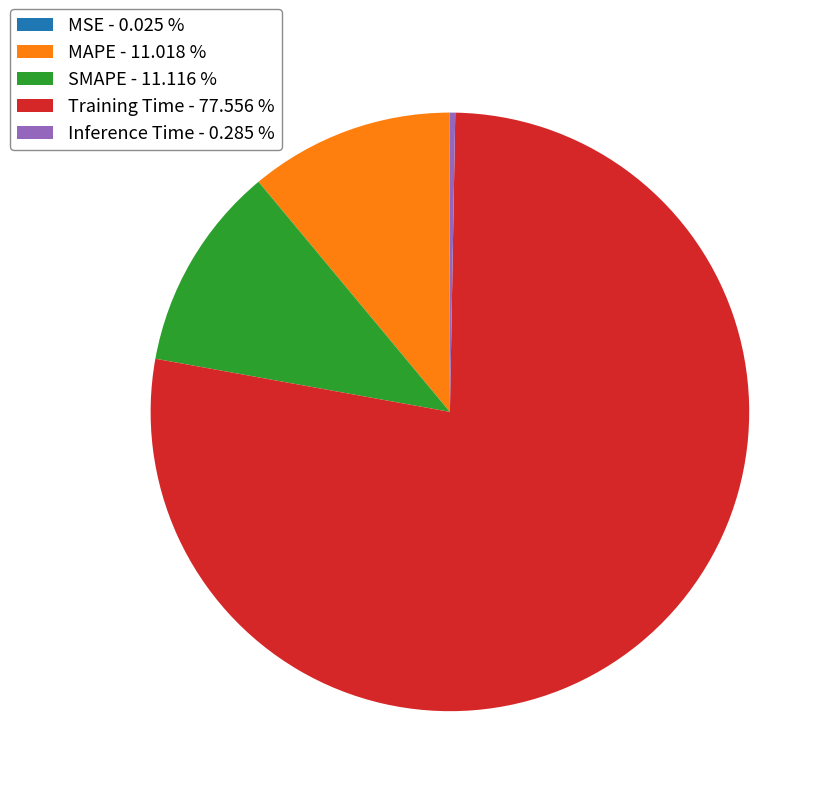

Which has a higher value, MAPE - 11.018 % or Inference Time - 0.285 %?

MAPE - 11.018 %